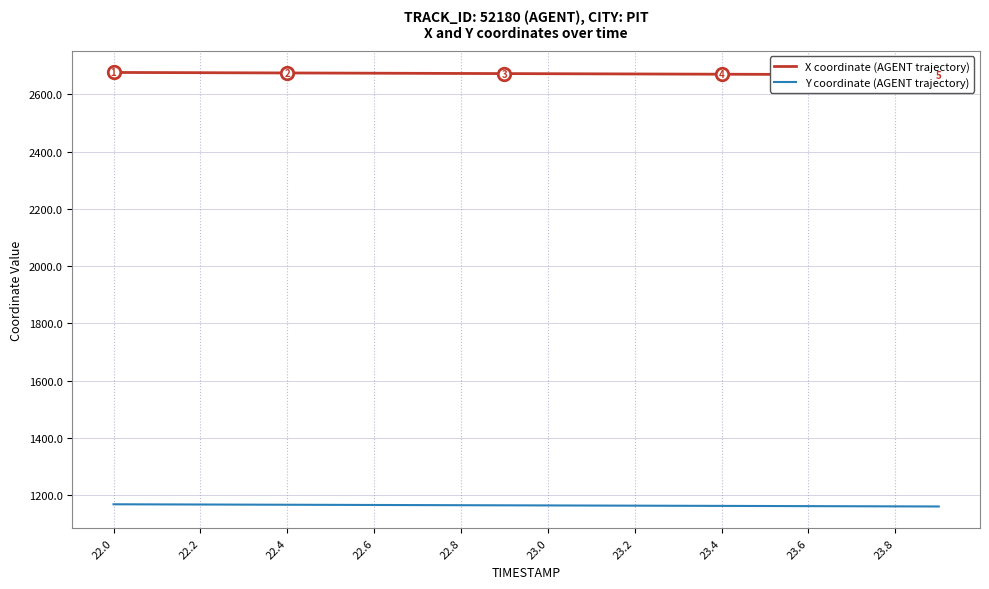

Where does the Y coordinate (AGENT trajectory) series first go above 1164?

22.0